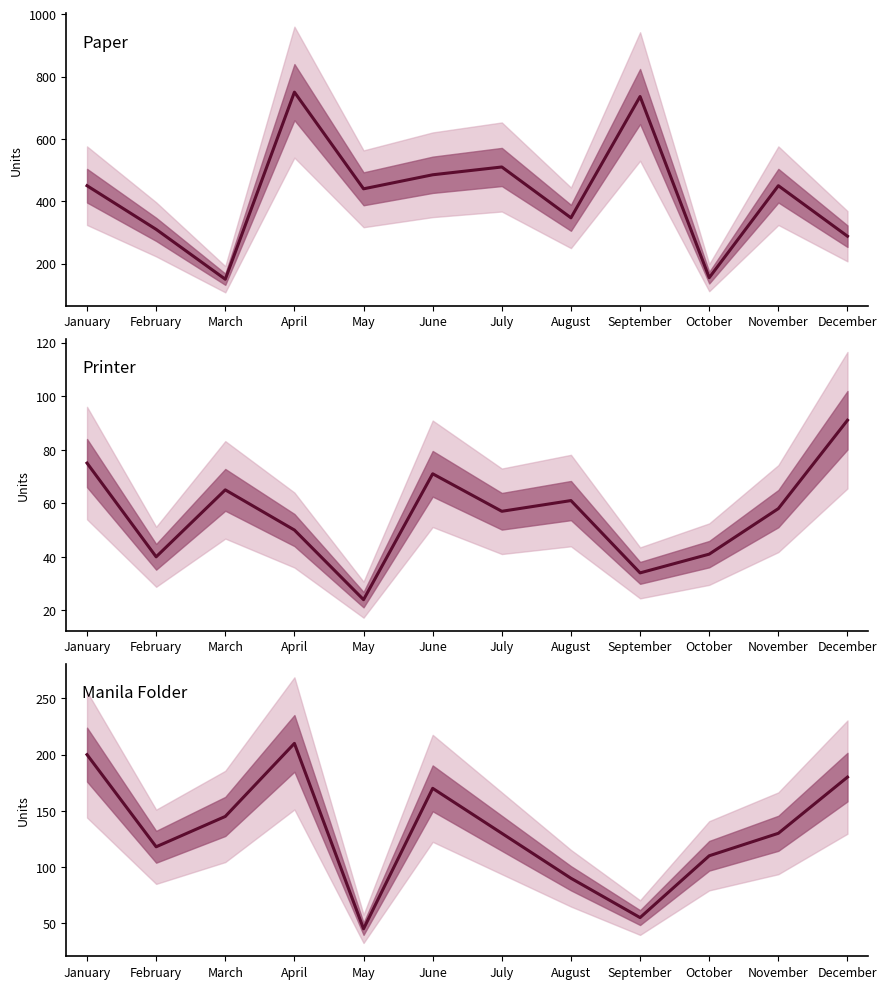

What is the sum of the Manila Folder values at February and November?

248